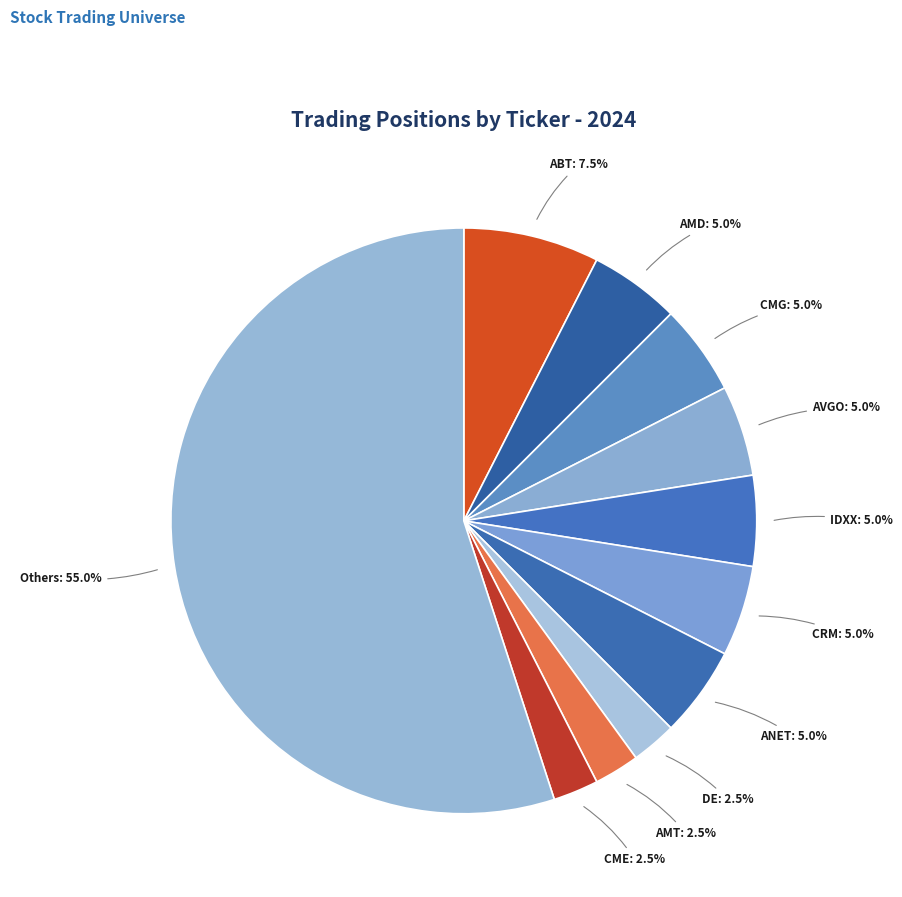

What is the smallest slice in the pie chart?

DE